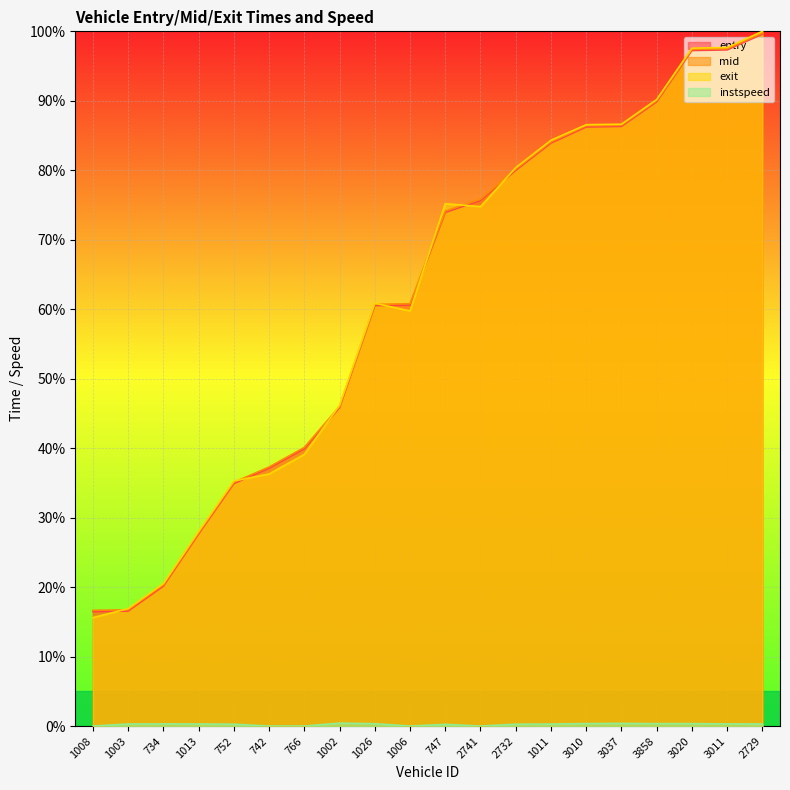

What is the value of the mid point at the 15th from the left?

86.4